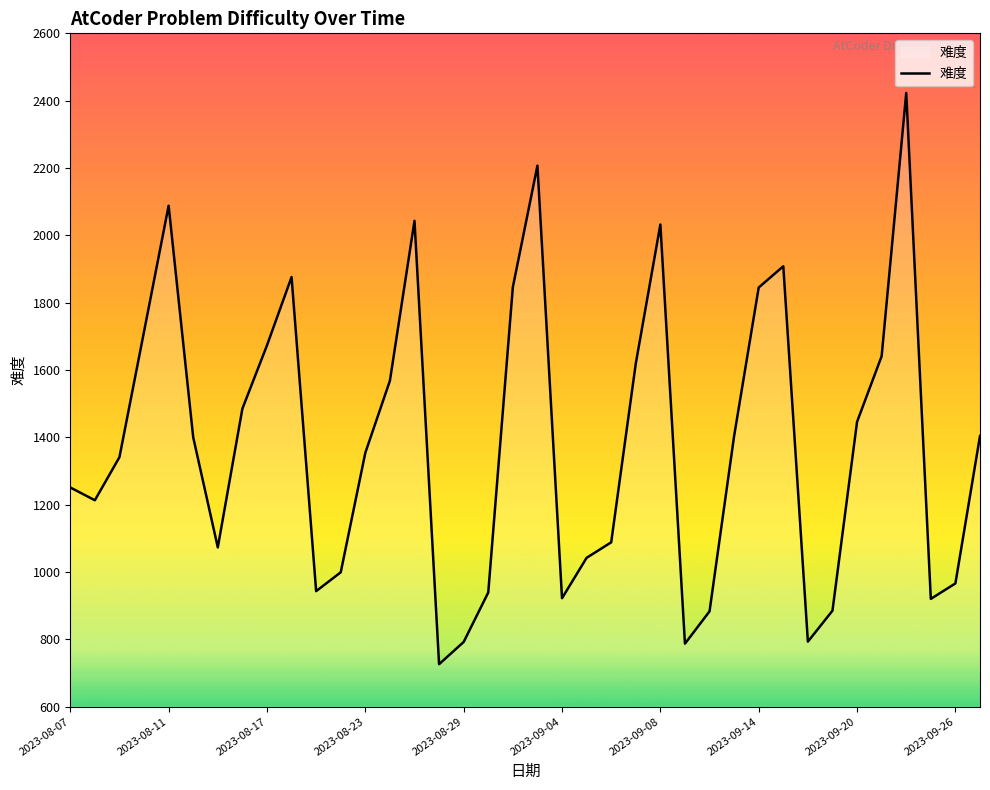

What is the maximum value shown in the chart?

2423